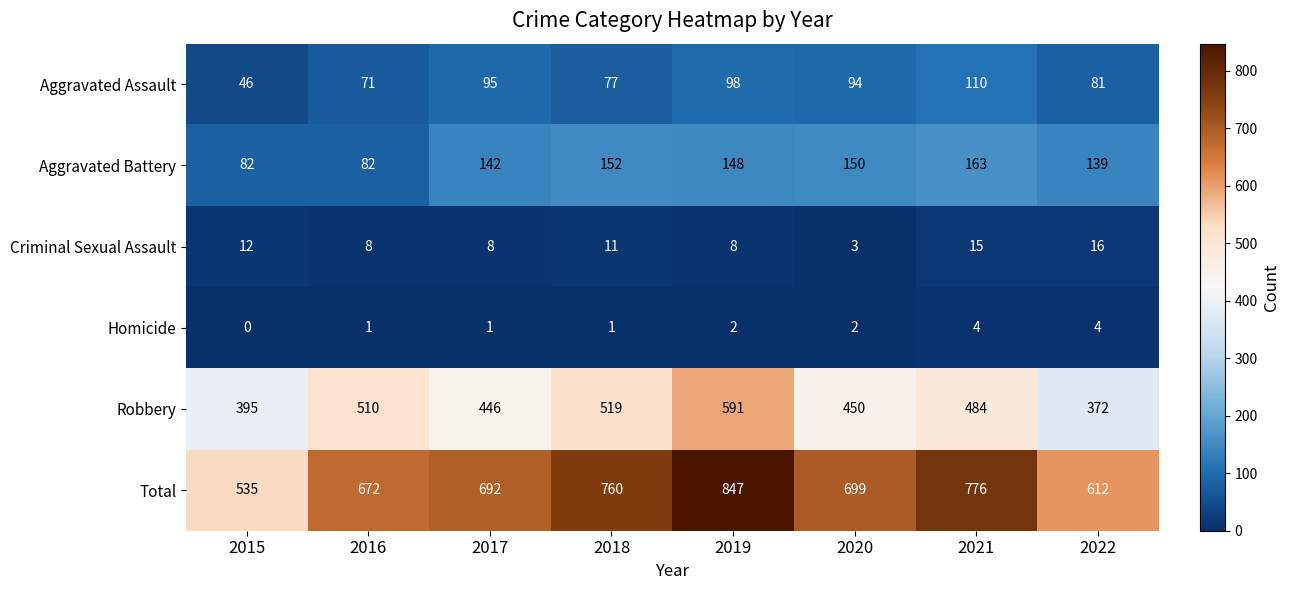

What is the spread (max minus min) of values at 2022?

608